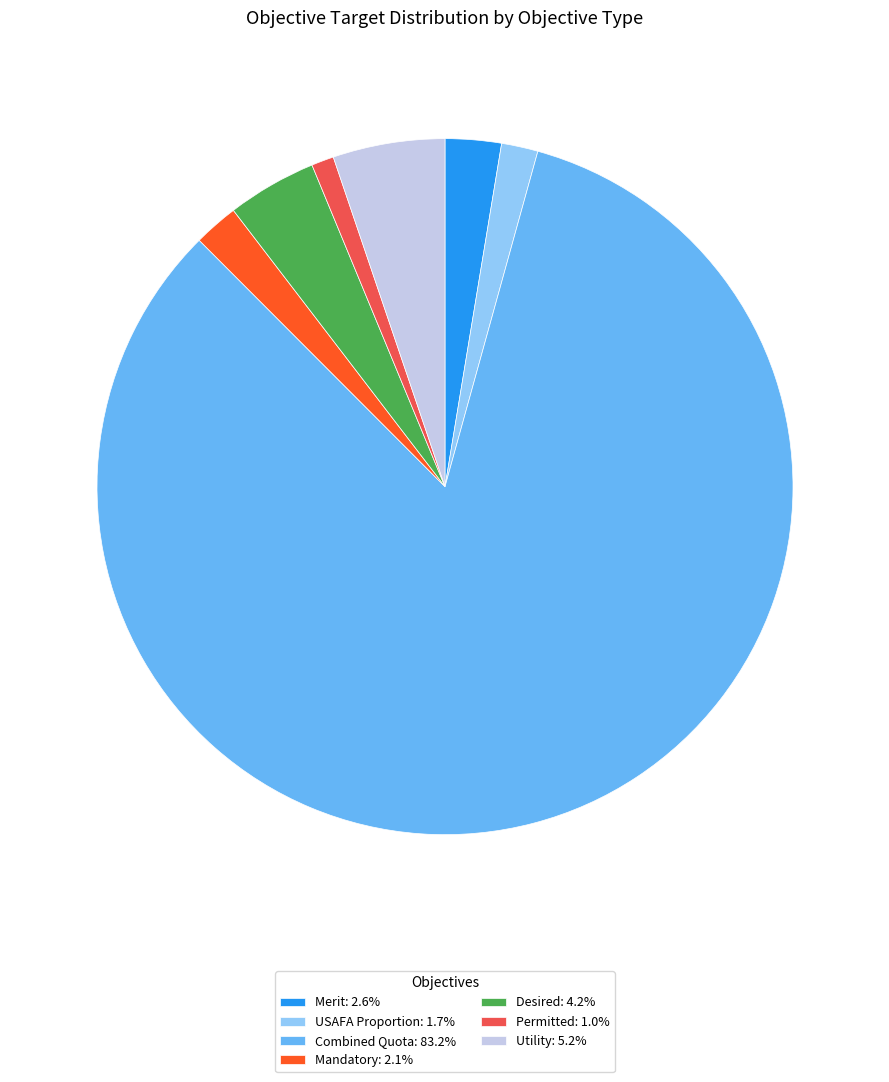

How many segments does this pie chart have?

7